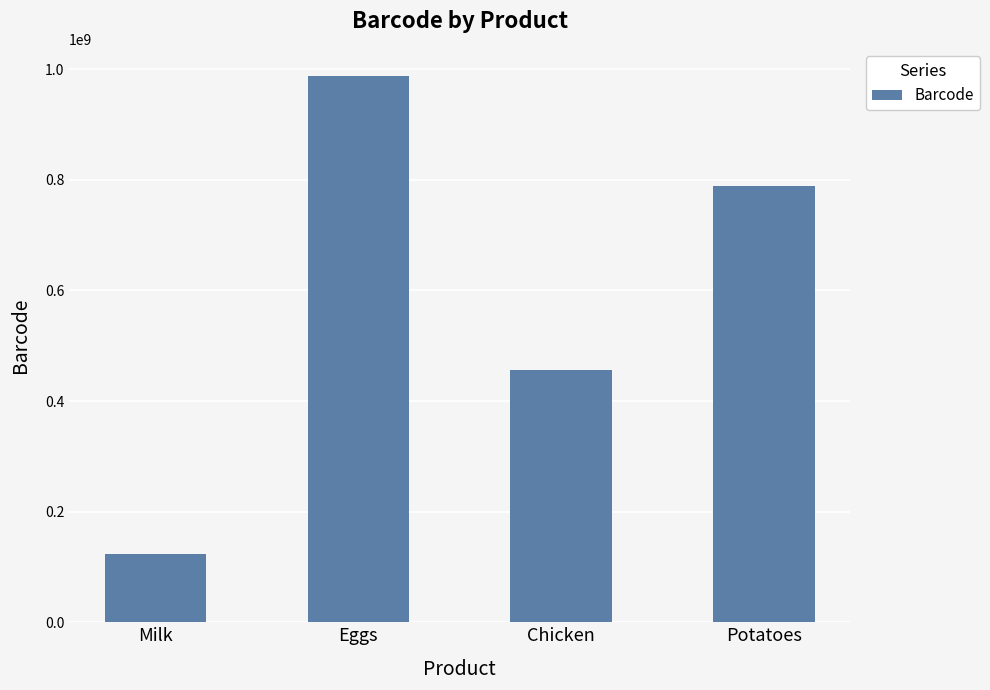

What is the smallest value displayed?

123456789